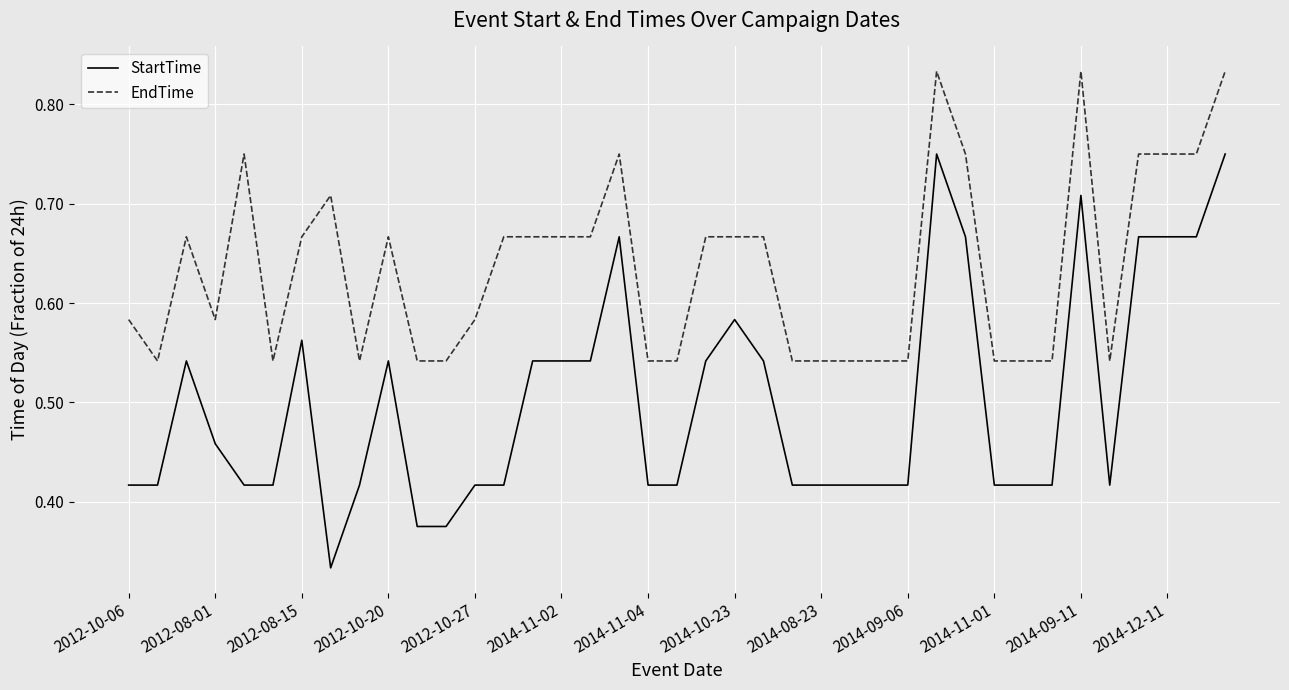

What is the sum of all EndTime values?

24.8